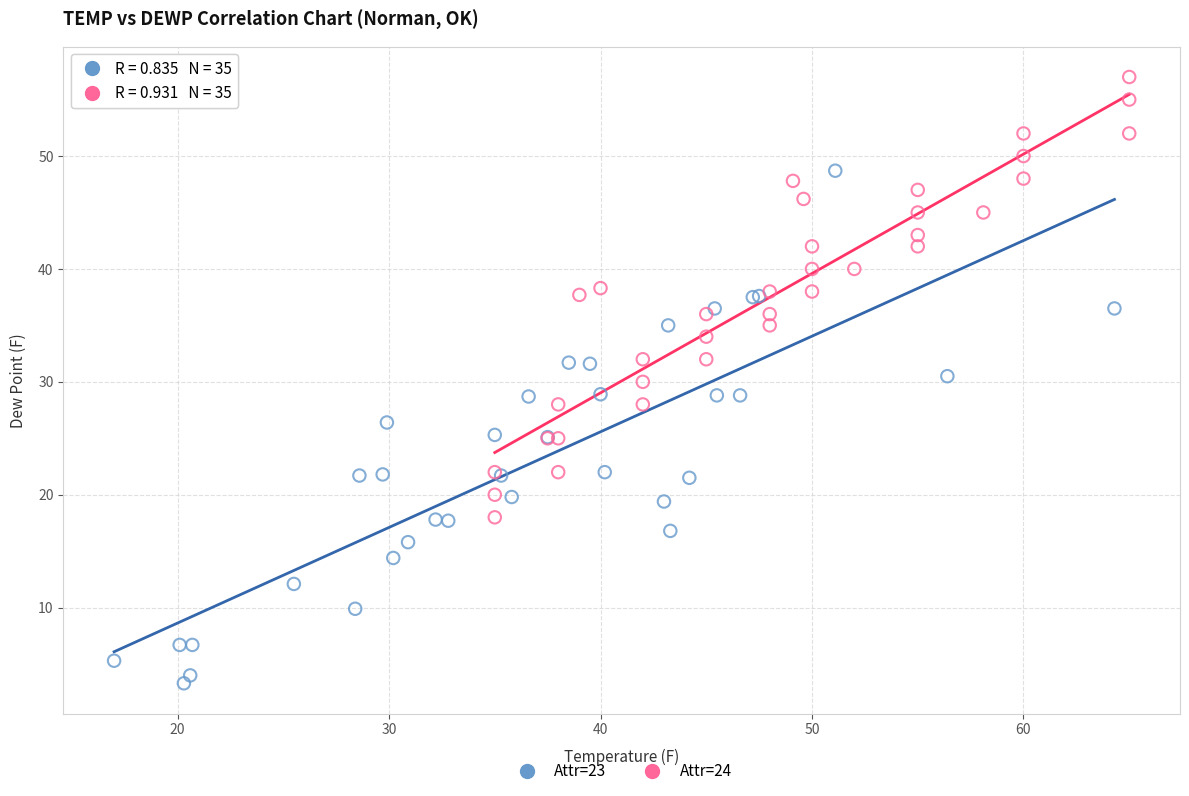

Which series has the largest Y range (max minus min)?

Attr=23